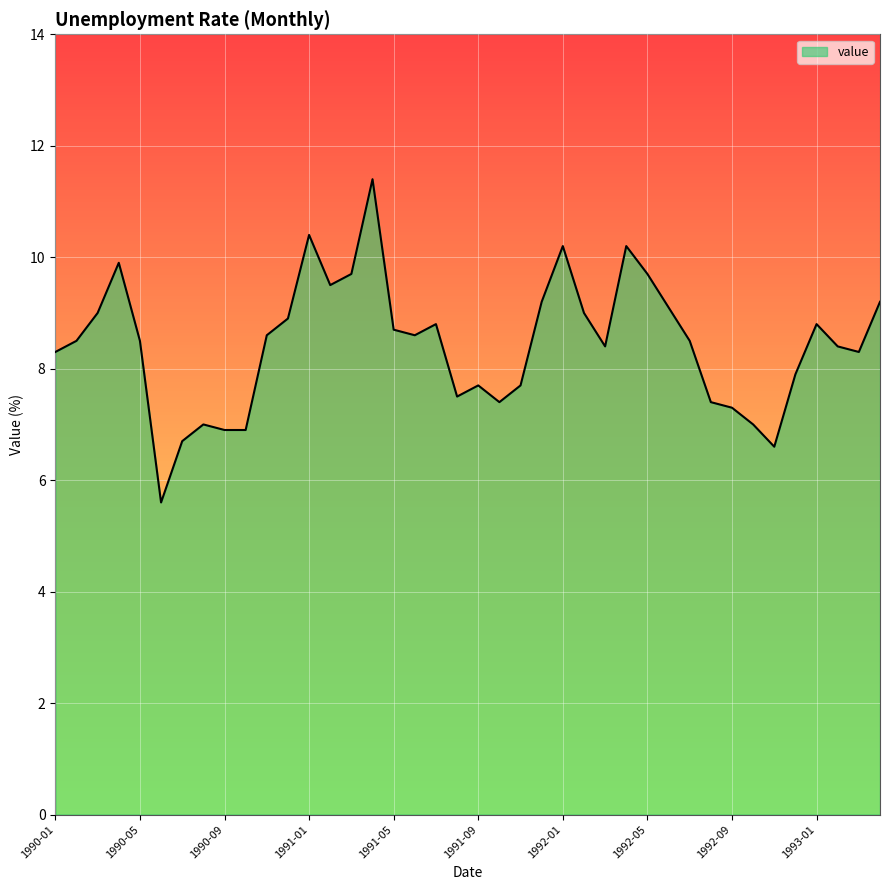

What is the smallest value displayed?

5.6